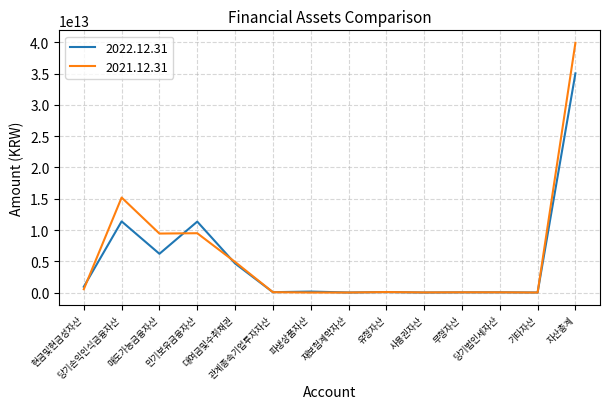

True or false: 2021.12.31 has a value of 3197885192190 at 대여금및수취채권.

False